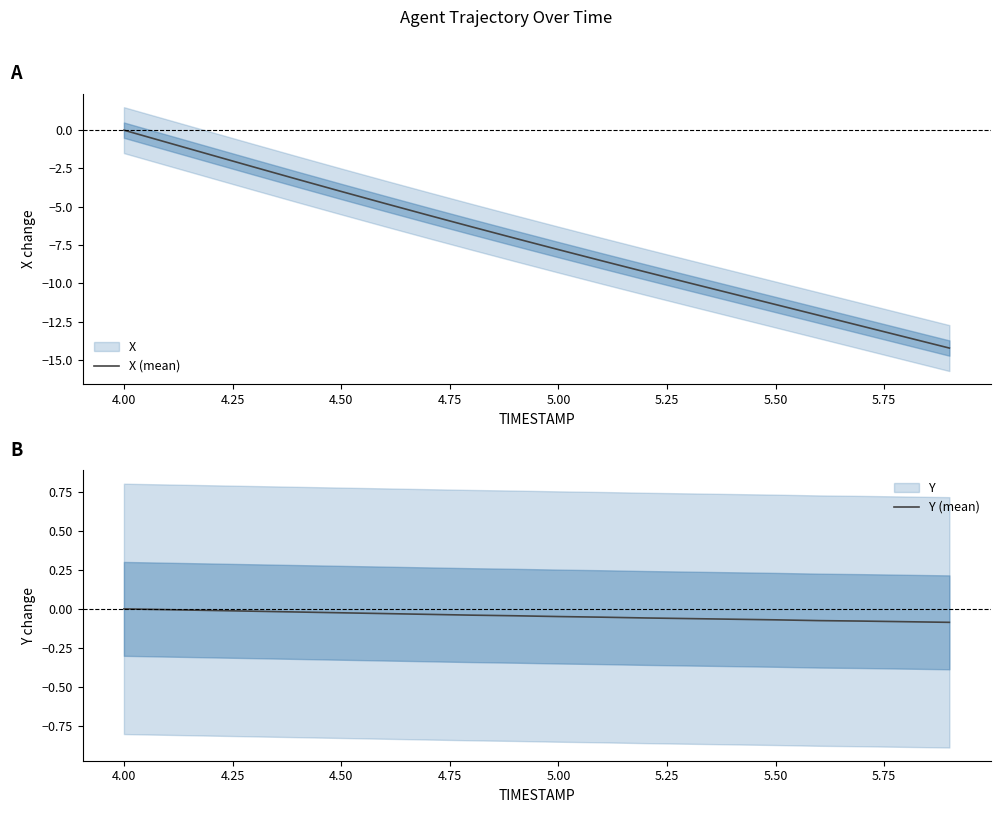

True or false: X (mean) and Y (mean) cross at least once.

False